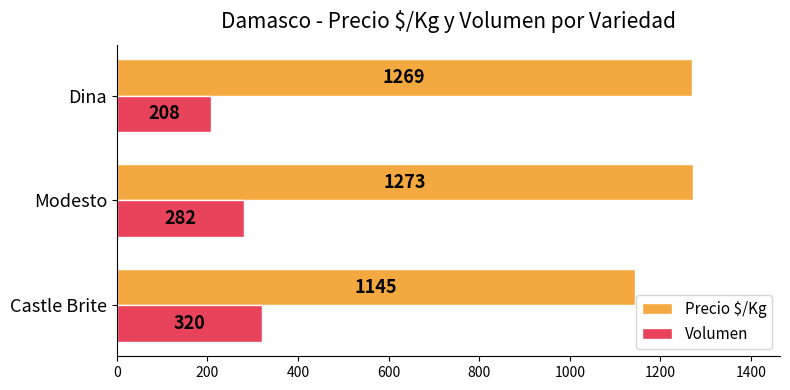

At which category does the chart reach its peak across all series?

Modesto